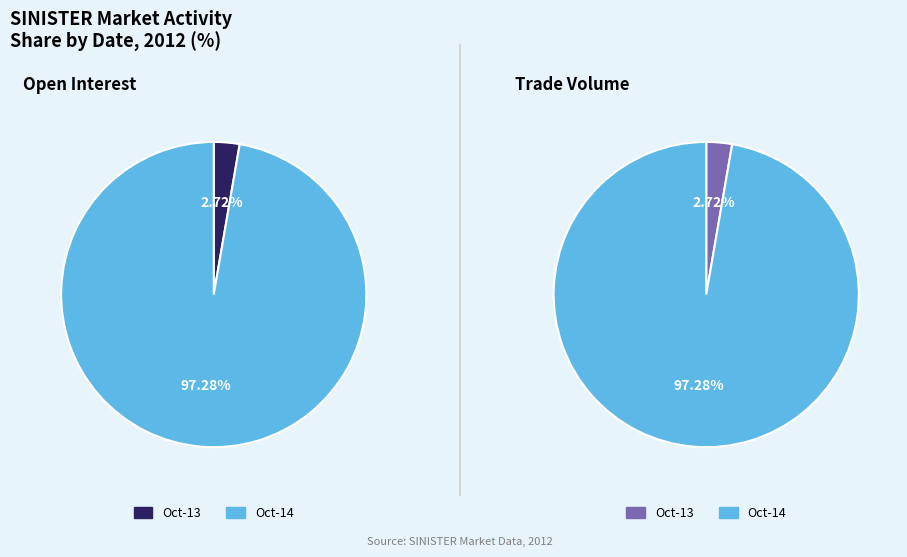

Which series has the largest range (max minus min)?

open interest